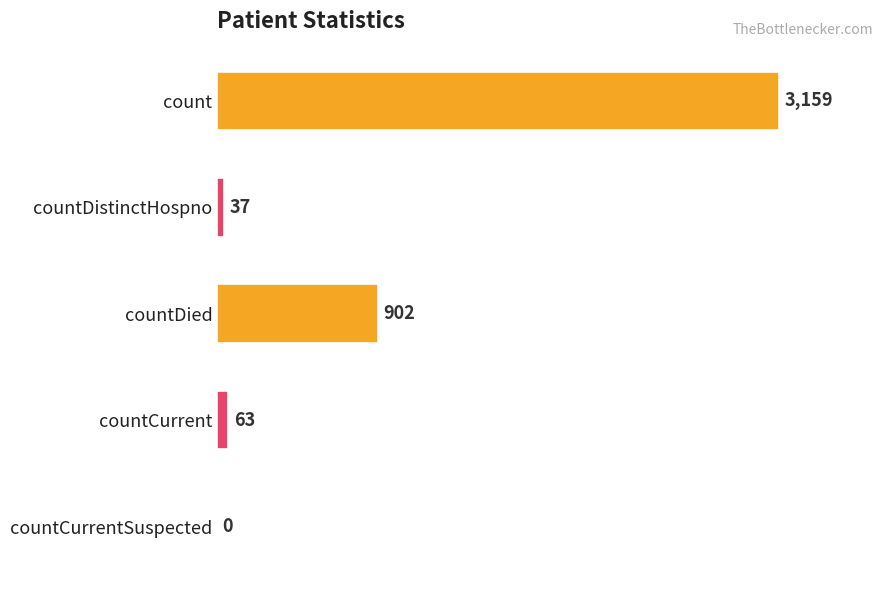

Are the bars horizontal?

Yes